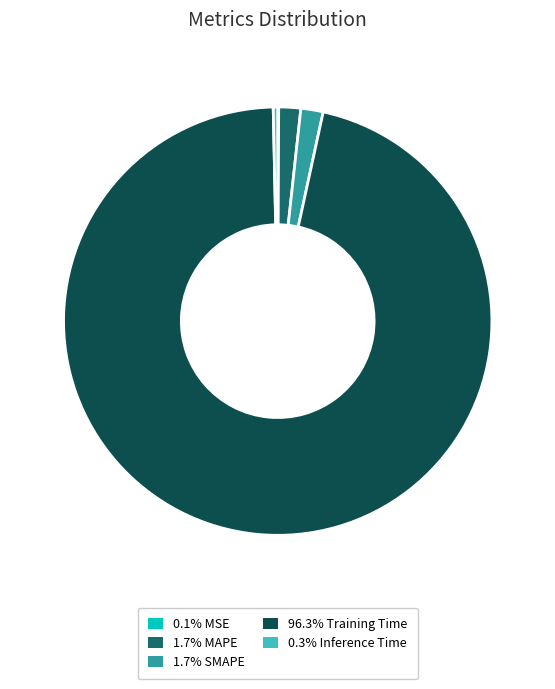

Does any single category account for the majority?

Yes